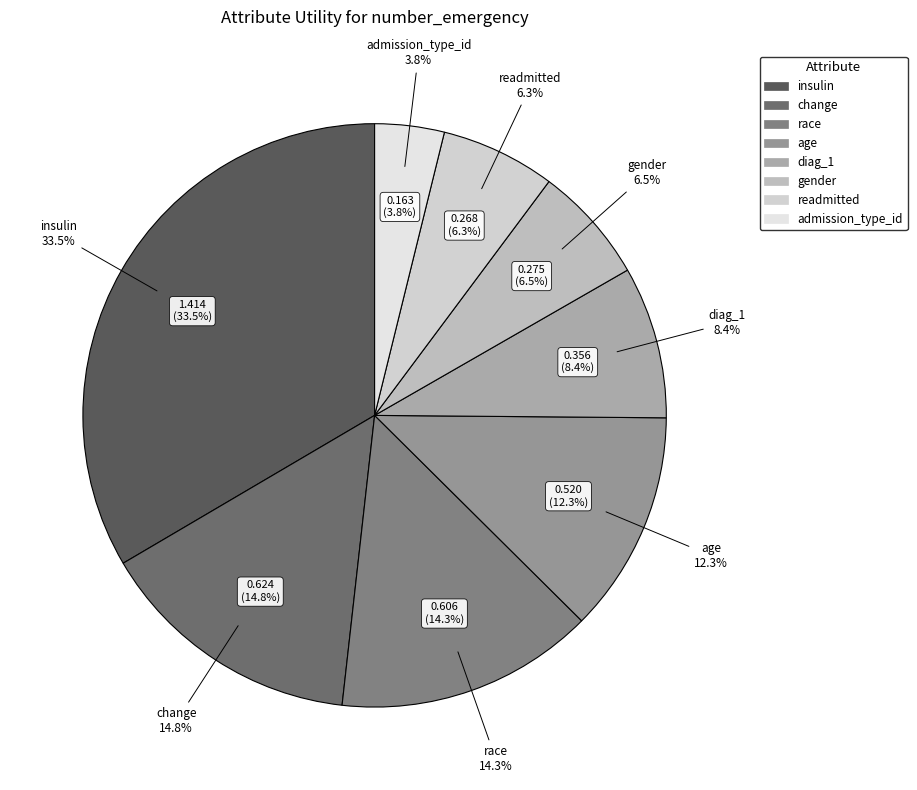

To the nearest percent, what is the difference between the largest and smallest slice percentages?

30%